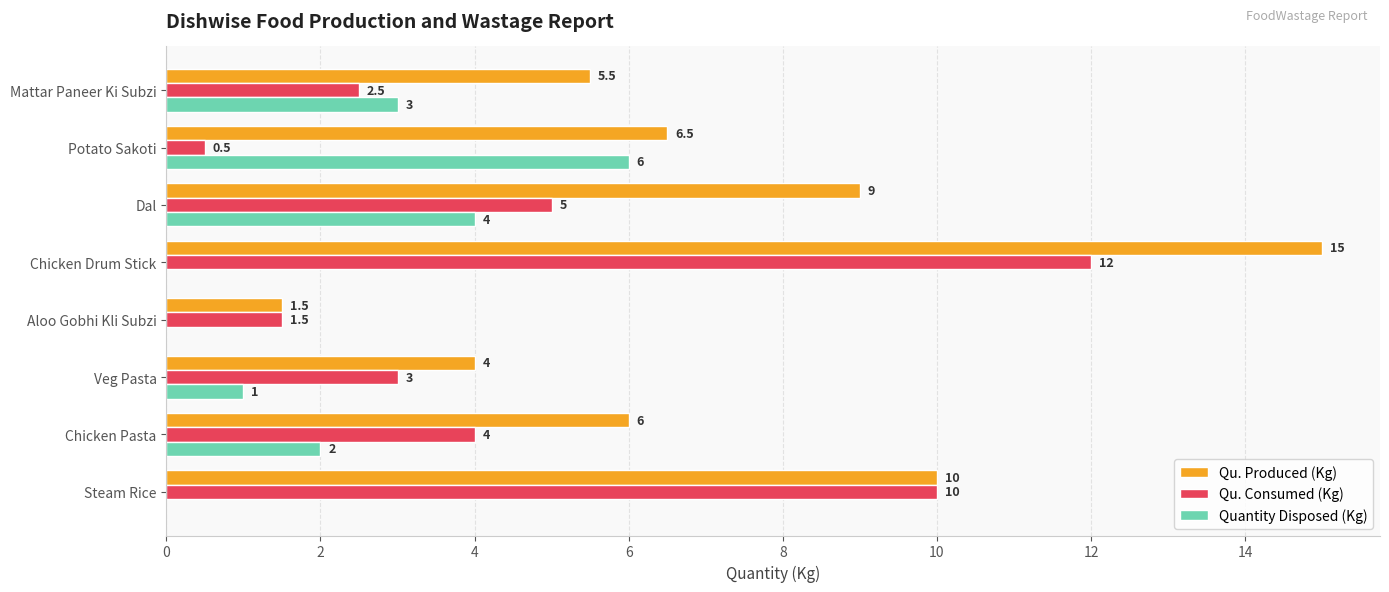

What is the highest value of the Qu. Consumed (Kg) series?

12.0